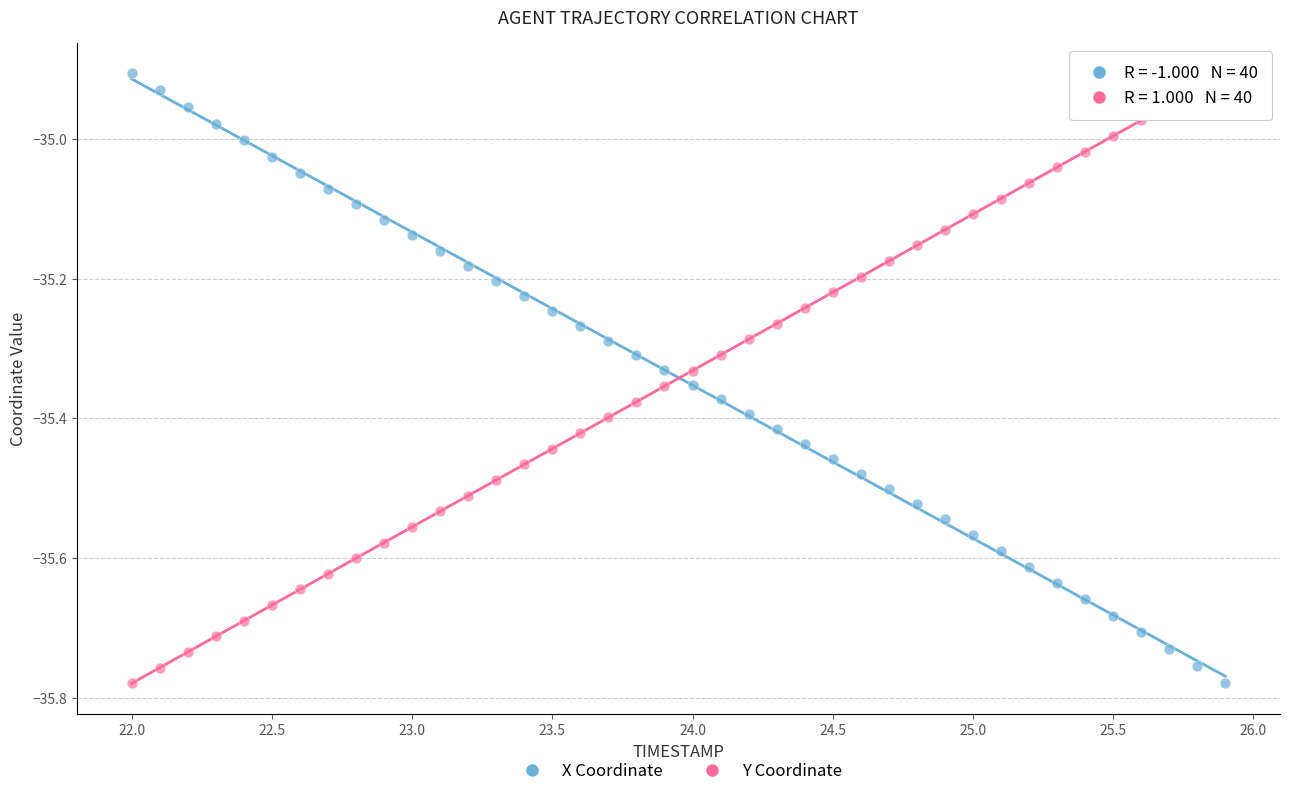

Across all data points, what is the range of Y values (max minus min)?

0.9